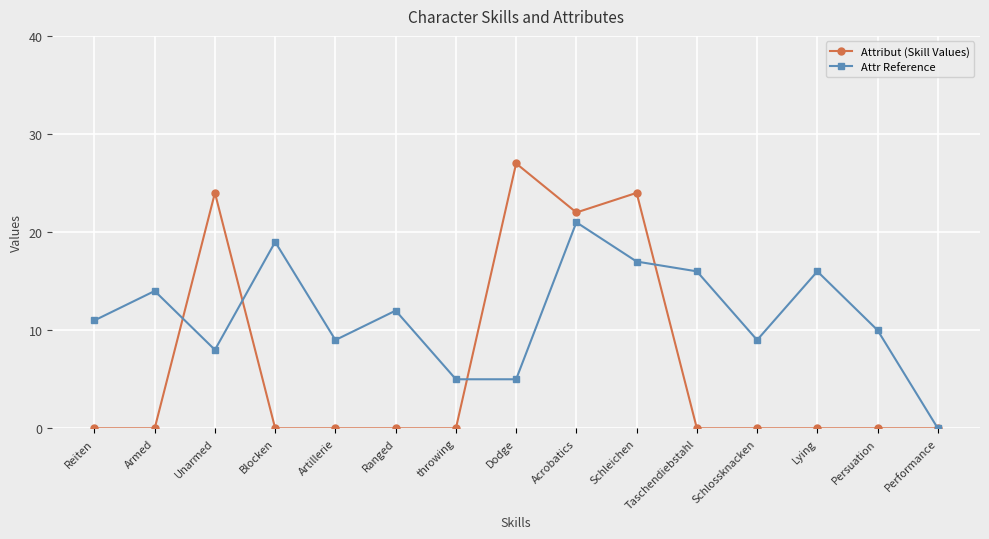

What is the sum of all Attr Reference values?

172